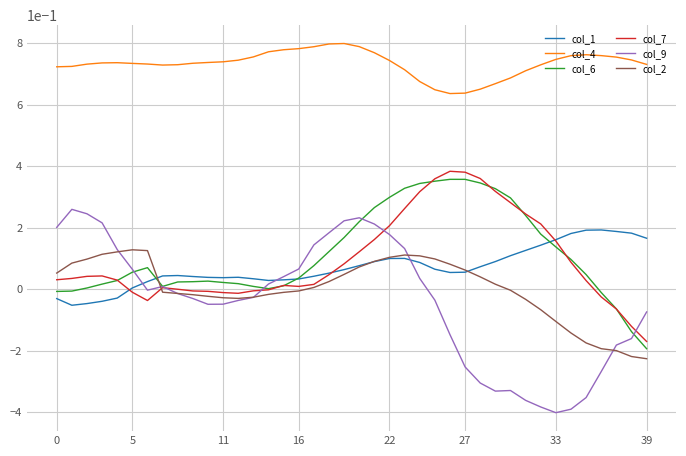

Which series has the largest range (max minus min)?

col_9